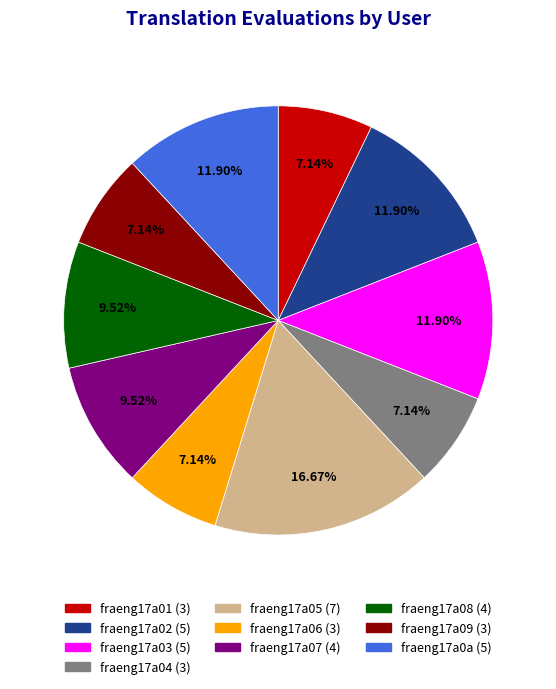

To the nearest percent, what portion does fraeng17a06 represent?

7%